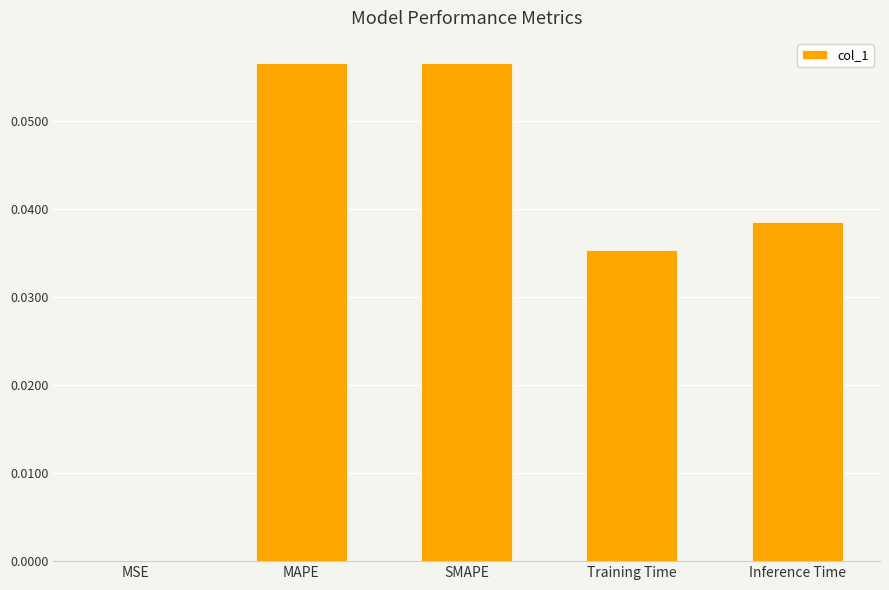

True or false: the data shows 0.0 at Inference Time.

True